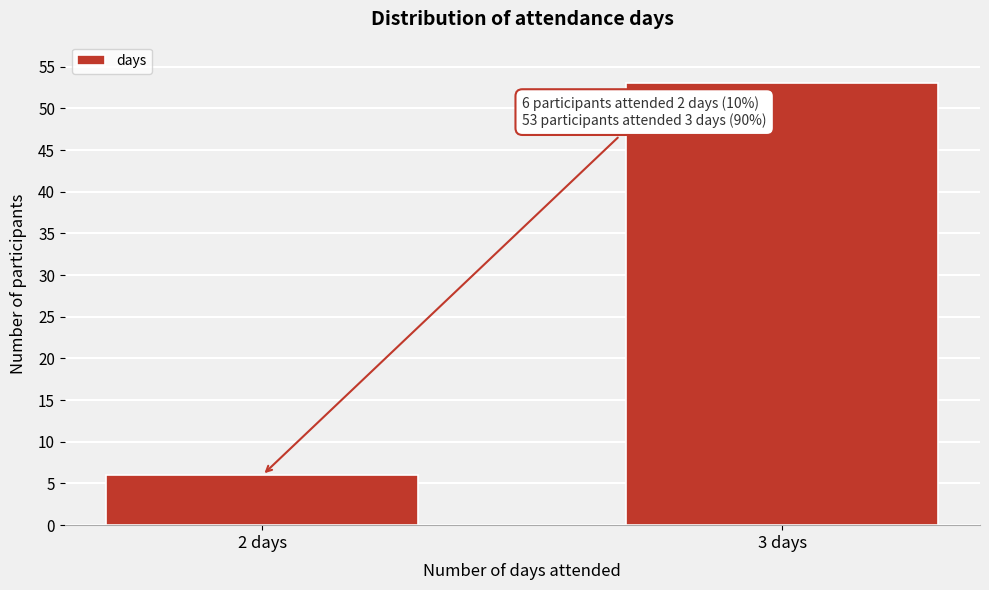

Reading left to right, extract all data points from this chart.

2 days=6	3 days=53